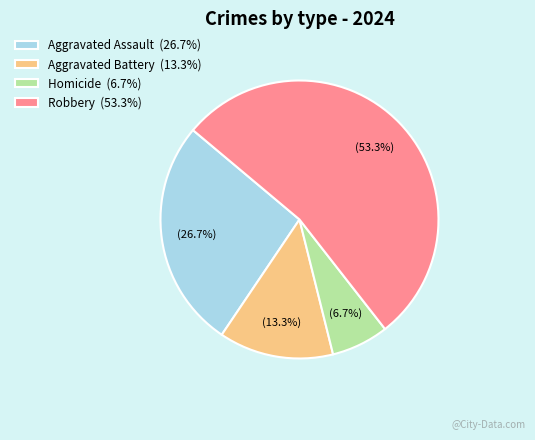

True or false: Homicide accounts for 14% of the total.

False